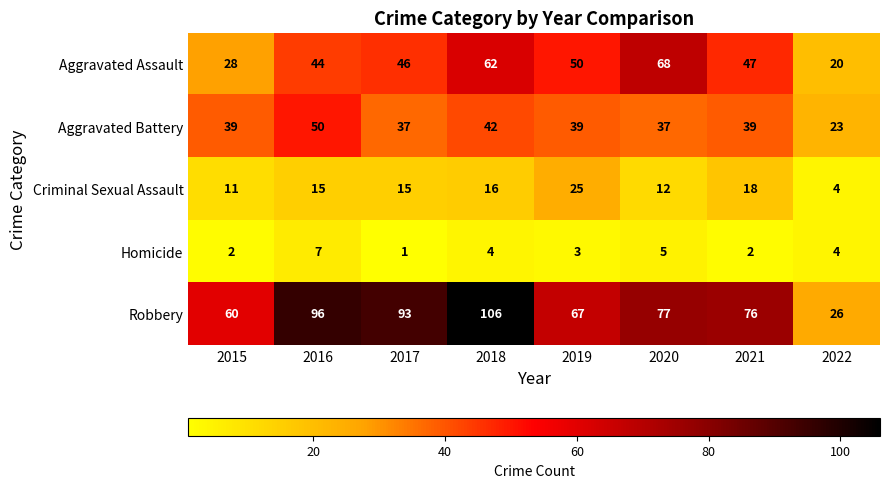

What is the total value across all series at 2018?

230